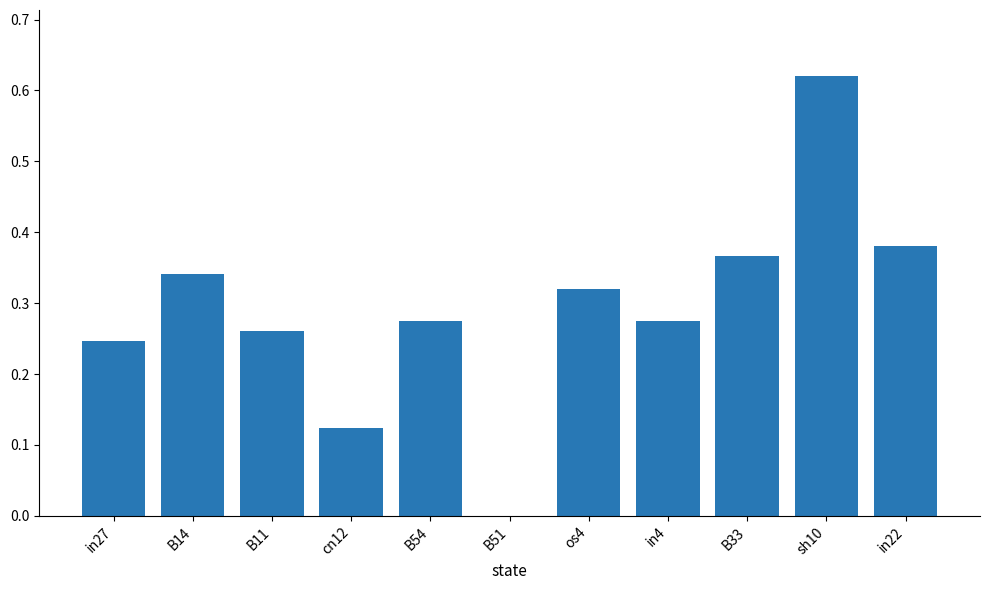

What is the change in value from B11 to B51?

-0.3